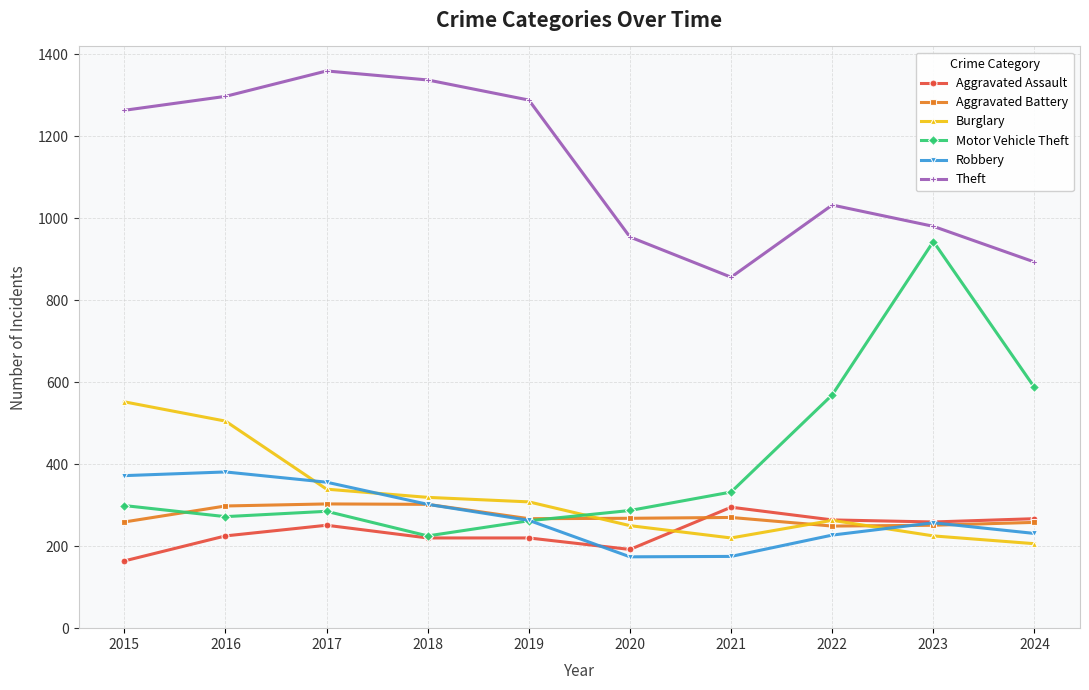

The value of Motor Vehicle Theft at 2022 is 365. True or false?

False